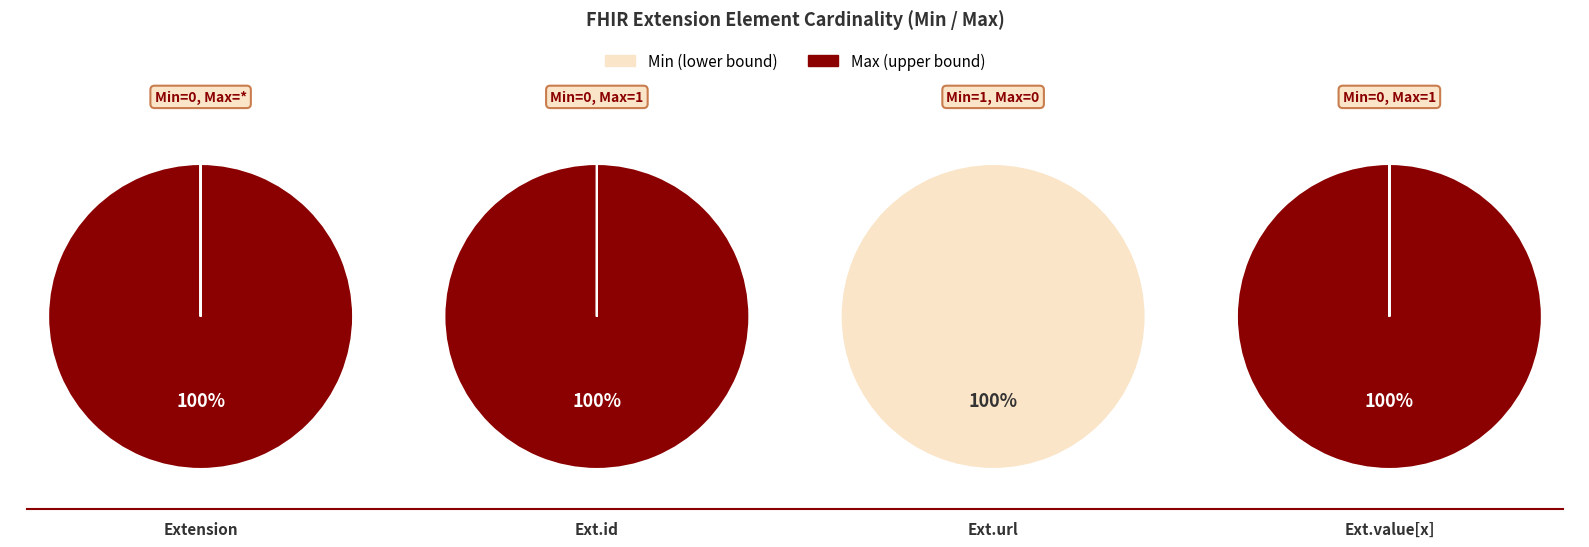

How many slices are in this pie chart?

2